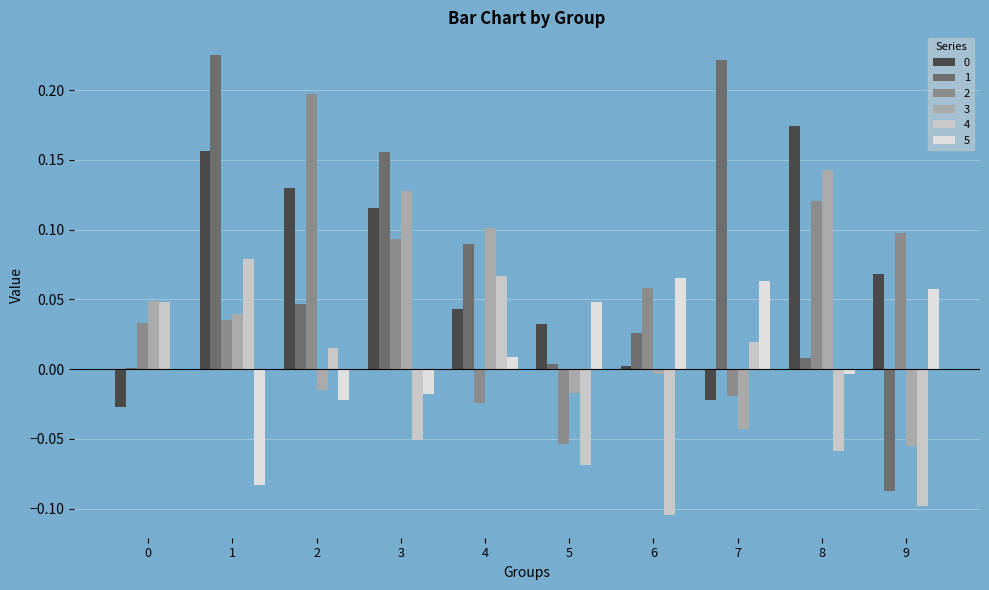

Is it true that 3 equals 0.1 at 8?

True